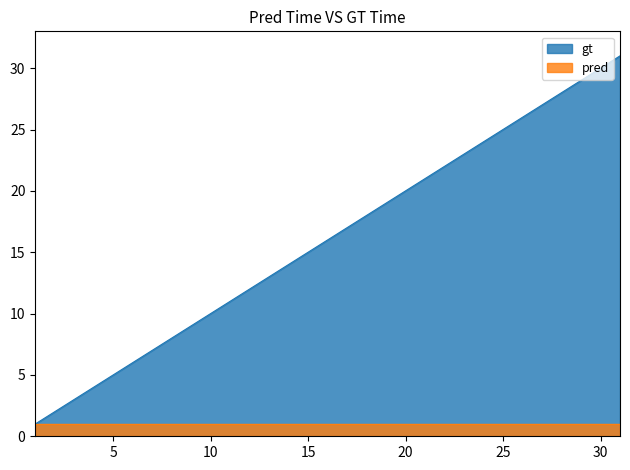

How many lines are shown in the chart?

2